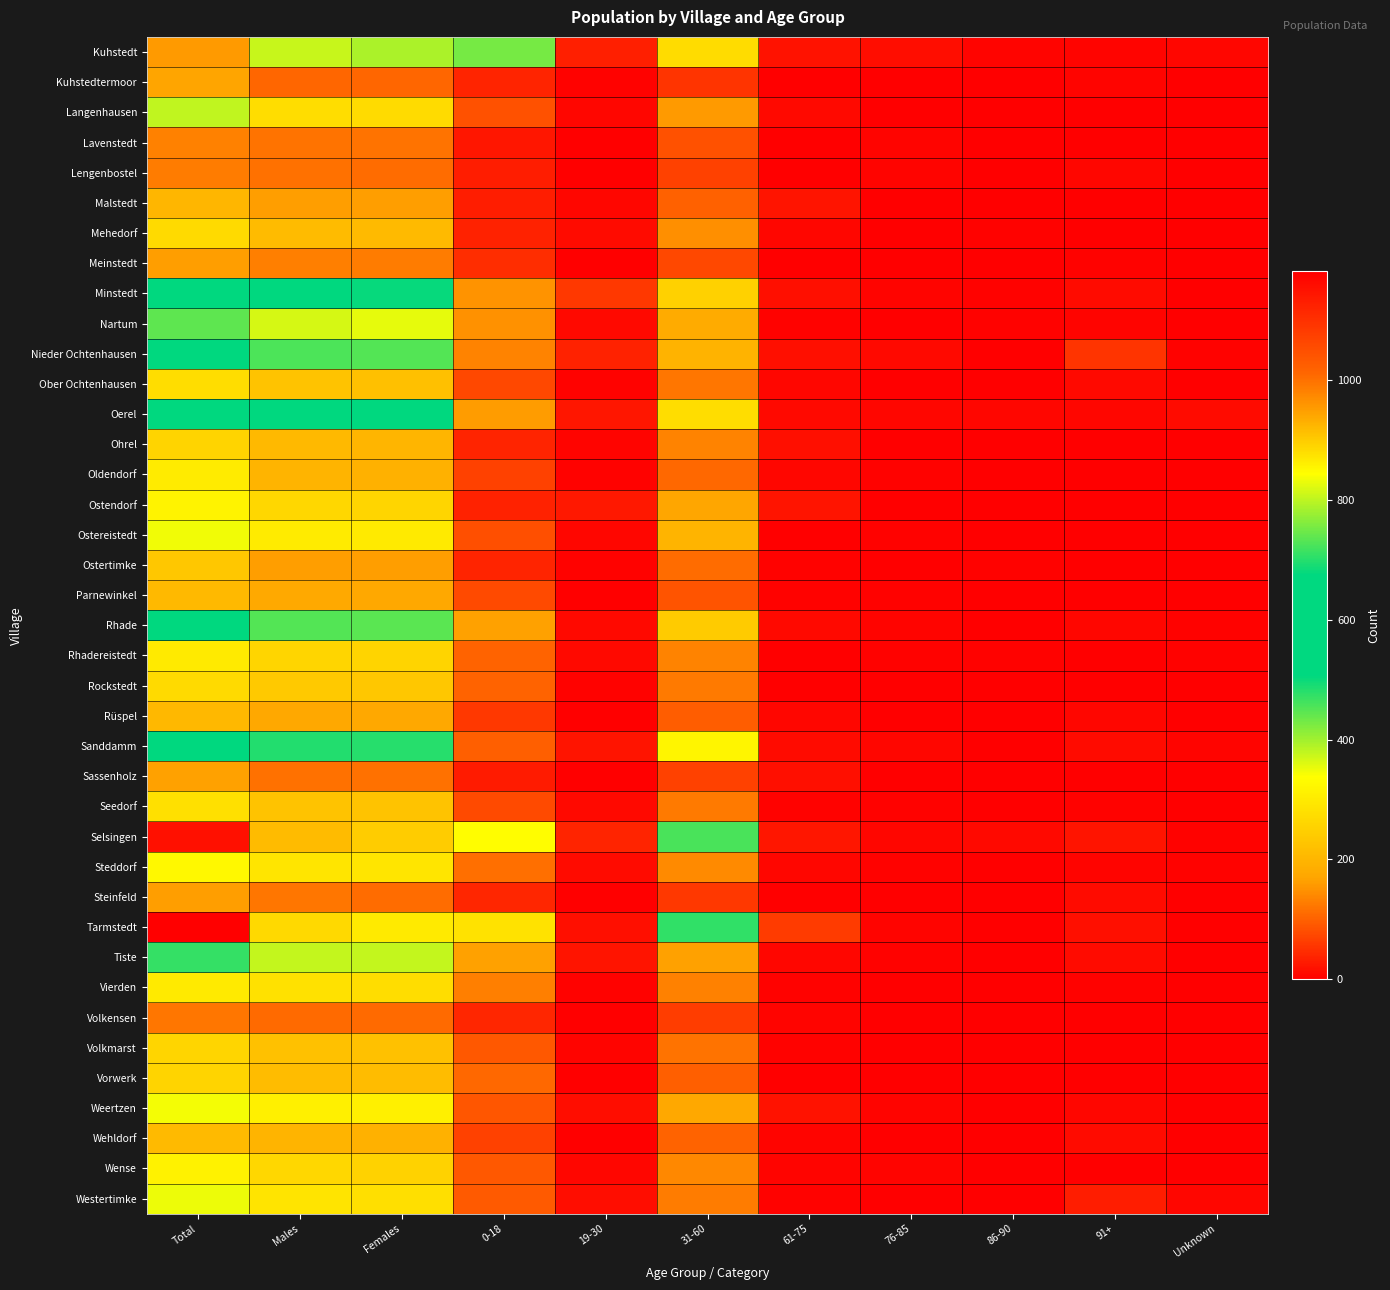

Reading left to right, what are all the values shown in this chart?

Kuhstedt: Total=954	Males=806	Females=788	0-18=429	19-30=33	31-60=274	61-75=20	76-85=15	86-90=5	91+=5	Unknown=7
Kuhstedtermoor: Total=170	Males=104	Females=104	0-18=39	19-30=3	31-60=55	61-75=1	76-85=0	86-90=0	91+=5	Unknown=1
Langenhausen: Total=380	Males=276	Females=271	0-18=85	19-30=9	31-60=159	61-75=10	76-85=2	86-90=2	91+=2	Unknown=2
Lavenstedt: Total=133	Males=119	Females=118	0-18=25	19-30=0	31-60=84	61-75=2	76-85=6	86-90=0	91+=0	Unknown=1
Lengenbostel: Total=129	Males=116	Females=113	0-18=31	19-30=0	31-60=67	61-75=2	76-85=5	86-90=0	91+=8	Unknown=0
Malstedt: Total=202	Males=162	Females=162	0-18=32	19-30=7	31-60=100	61-75=22	76-85=1	86-90=0	91+=0	Unknown=0
Mehedorf: Total=269	Males=210	Females=209	0-18=36	19-30=12	31-60=146	61-75=9	76-85=0	86-90=4	91+=2	Unknown=0
Meinstedt: Total=162	Males=130	Females=127	0-18=47	19-30=0	31-60=75	61-75=0	76-85=0	86-90=1	91+=4	Unknown=0
Minstedt: Total=654	Males=506	Females=502	0-18=150	19-30=59	31-60=253	61-75=18	76-85=5	86-90=4	91+=12	Unknown=1
Nartum: Total=445	Males=365	Females=354	0-18=149	19-30=11	31-60=181	61-75=3	76-85=1	86-90=3	91+=6	Unknown=0
Nieder Ochtenhausen: Total=559	Males=456	Females=451	0-18=135	19-30=35	31-60=196	61-75=18	76-85=10	86-90=0	91+=54	Unknown=3
Ober Ochtenhausen: Total=275	Males=224	Females=221	0-18=76	19-30=3	31-60=122	61-75=9	76-85=0	86-90=1	91+=10	Unknown=0
Oerel: Total=634	Males=517	Females=507	0-18=161	19-30=25	31-60=276	61-75=10	76-85=8	86-90=7	91+=8	Unknown=12
Ohrel: Total=258	Males=206	Females=199	0-18=37	19-30=5	31-60=136	61-75=18	76-85=1	86-90=1	91+=1	Unknown=0
Oldendorf: Total=302	Males=197	Females=192	0-18=67	19-30=3	31-60=108	61-75=8	76-85=4	86-90=0	91+=1	Unknown=1
Ostendorf: Total=318	Males=263	Females=259	0-18=35	19-30=27	31-60=172	61-75=23	76-85=0	86-90=2	91+=0	Unknown=0
Ostereistedt: Total=347	Males=300	Females=298	0-18=83	19-30=9	31-60=198	61-75=2	76-85=4	86-90=1	91+=1	Unknown=0
Ostertimke: Total=235	Males=163	Females=162	0-18=39	19-30=4	31-60=111	61-75=3	76-85=2	86-90=3	91+=0	Unknown=0
Parnewinkel: Total=207	Males=176	Females=174	0-18=77	19-30=2	31-60=87	61-75=4	76-85=3	86-90=0	91+=1	Unknown=0
Rhade: Total=533	Males=451	Females=446	0-18=166	19-30=10	31-60=241	61-75=11	76-85=5	86-90=1	91+=9	Unknown=3
Rhadereistedt: Total=299	Males=260	Females=258	0-18=102	19-30=10	31-60=134	61-75=0	76-85=3	86-90=3	91+=2	Unknown=4
Rockstedt: Total=268	Males=237	Females=233	0-18=102	19-30=3	31-60=126	61-75=1	76-85=1	86-90=0	91+=0	Unknown=0
Rüspel: Total=205	Males=175	Females=174	0-18=59	19-30=1	31-60=95	61-75=9	76-85=1	86-90=2	91+=7	Unknown=0
Sanddamm: Total=600	Males=484	Females=482	0-18=97	19-30=23	31-60=320	61-75=13	76-85=9	86-90=2	91+=13	Unknown=5
Sassenholz: Total=166	Males=116	Females=116	0-18=28	19-30=0	31-60=67	61-75=18	76-85=0	86-90=1	91+=2	Unknown=0
Seedorf: Total=281	Males=226	Females=224	0-18=77	19-30=10	31-60=126	61-75=3	76-85=3	86-90=0	91+=4	Unknown=1
Selsingen: Total=1153	Males=916	Females=899	0-18=336	19-30=37	31-60=457	61-75=25	76-85=9	86-90=11	91+=21	Unknown=3
Steddorf: Total=326	Males=290	Females=289	0-18=114	19-30=12	31-60=142	61-75=9	76-85=4	86-90=0	91+=5	Unknown=3
Steinfeld: Total=163	Males=121	Females=113	0-18=40	19-30=0	31-60=58	61-75=2	76-85=0	86-90=0	91+=13	Unknown=0
Tarmstedt: Total=1181	Males=885	Females=866	0-18=286	19-30=18	31-60=474	61-75=62	76-85=5	86-90=0	91+=18	Unknown=0
Tiste: Total=471	Males=378	Females=376	0-18=165	19-30=22	31-60=166	61-75=7	76-85=4	86-90=0	91+=12	Unknown=0
Vierden: Total=298	Males=283	Females=276	0-18=130	19-30=3	31-60=132	61-75=4	76-85=2	86-90=1	91+=4	Unknown=0
Volkensen: Total=120	Males=110	Females=109	0-18=41	19-30=0	31-60=63	61-75=5	76-85=0	86-90=0	91+=0	Unknown=0
Volkmarst: Total=259	Males=223	Females=223	0-18=90	19-30=6	31-60=118	61-75=3	76-85=2	86-90=2	91+=2	Unknown=0
Vorwerk: Total=257	Males=214	Females=214	0-18=108	19-30=2	31-60=98	61-75=1	76-85=2	86-90=2	91+=1	Unknown=0
Weertzen: Total=345	Males=311	Females=311	0-18=88	19-30=16	31-60=174	61-75=19	76-85=5	86-90=1	91+=8	Unknown=0
Wehldorf: Total=208	Males=198	Females=192	0-18=68	19-30=1	31-60=103	61-75=6	76-85=0	86-90=0	91+=13	Unknown=1
Wense: Total=316	Males=263	Females=254	0-18=92	19-30=9	31-60=140	61-75=6	76-85=5	86-90=0	91+=2	Unknown=0
Westertimke: Total=350	Males=287	Females=278	0-18=94	19-30=14	31-60=127	61-75=4	76-85=0	86-90=0	91+=31	Unknown=8